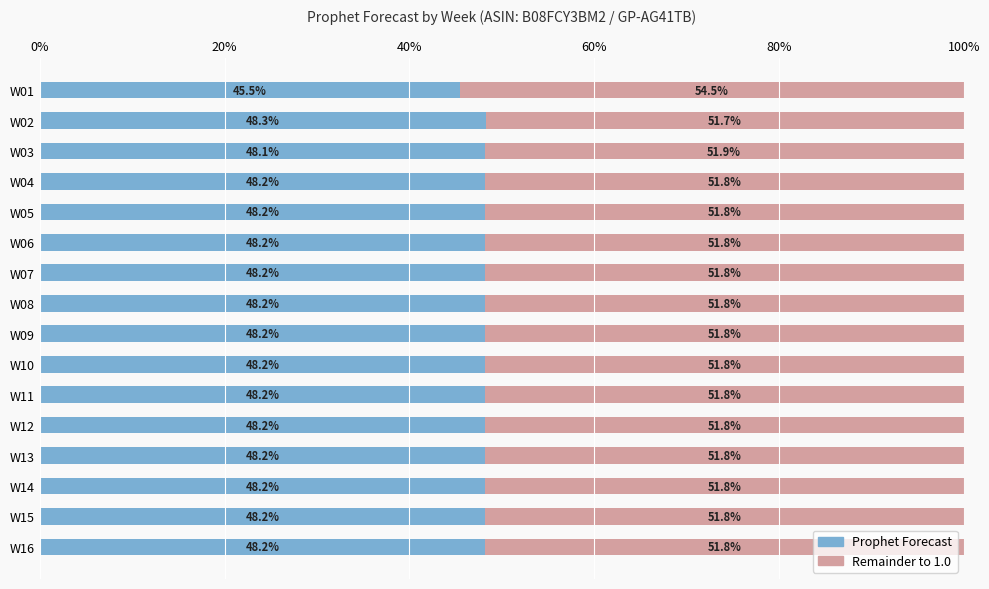

Is it true that Remainder equals 0.5 at W12?

True